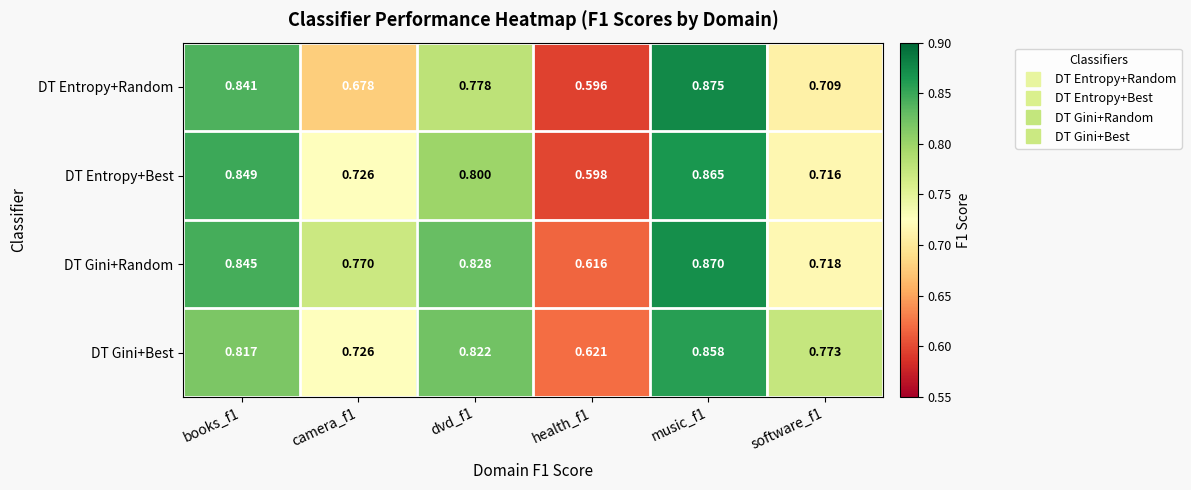

Which label corresponds to the smallest value in the chart?

health_f1